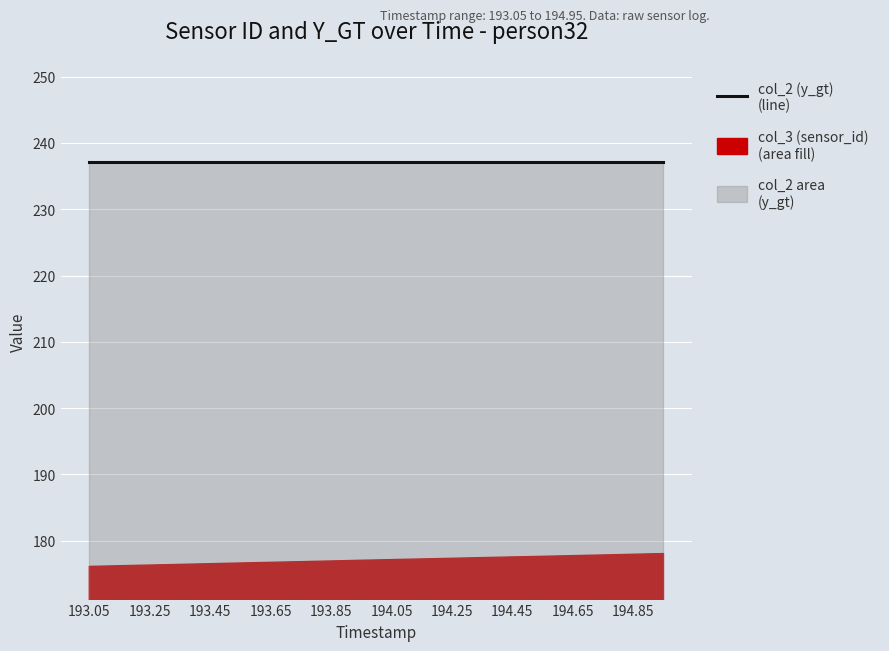

List the labels in order of col_3 (sensor_id) value, smallest first.

193.05, 193.15, 193.25, 193.35, 193.45, 193.55, 193.65, 193.75, 193.85, 193.95, 194.05, 194.15, 194.25, 194.35, 194.45, 194.55, 194.65, 194.75, 194.85, 194.95